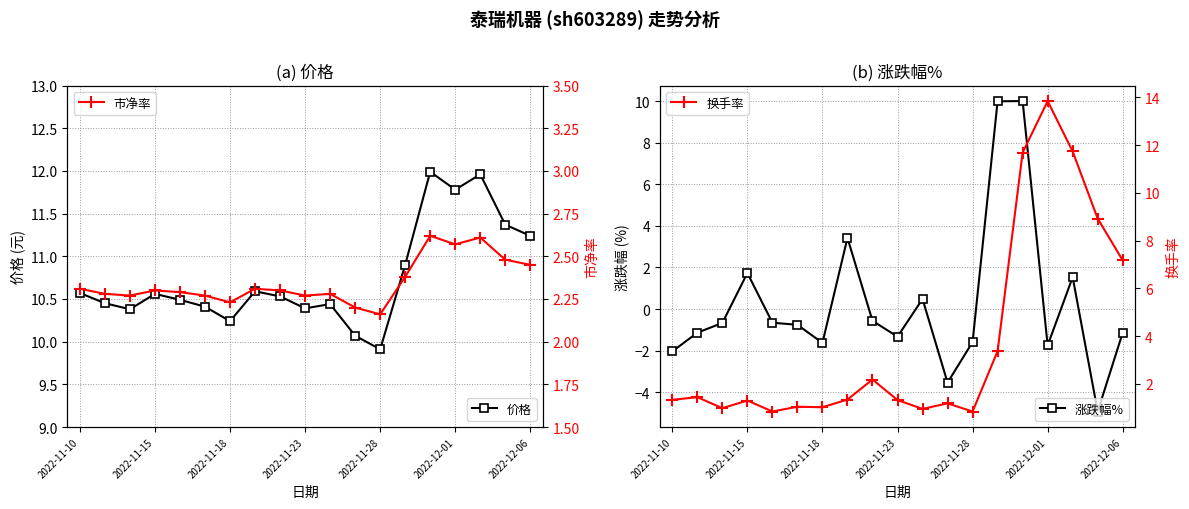

Reading left to right, extract all data points from this chart.

价格: 10.6	10.4	10.4	10.6	10.5	10.4	10.2	10.6	10.5	10.4	10.4	10.1	9.9	10.9	12.0	11.8	12.0	11.4	11.2
涨跌幅%: -2.0	-1.1	-0.7	1.7	-0.7	-0.8	-1.6	3.4	-0.6	-1.3	0.5	-3.5	-1.6	10.0	10.0	-1.8	1.5	-4.9	-1.1
市净率: 2.3	2.3	2.3	2.3	2.3	2.3	2.2	2.3	2.3	2.3	2.3	2.2	2.2	2.4	2.6	2.6	2.6	2.5	2.5
换手率: 1.3	1.4	1.0	1.3	0.8	1.0	1.0	1.3	2.2	1.3	0.9	1.2	0.8	3.4	11.7	13.8	11.7	8.9	7.2